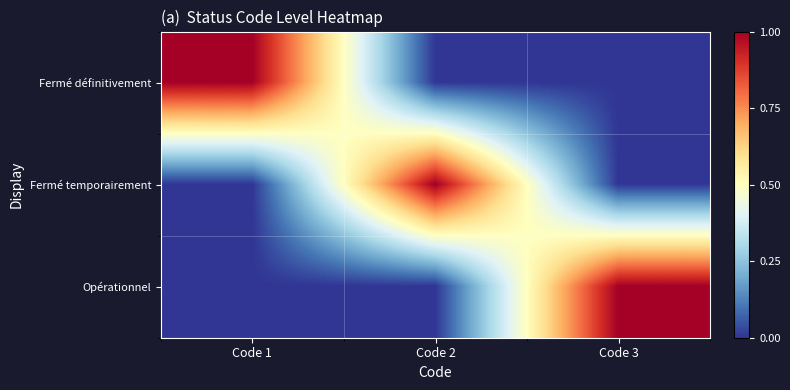

Between Code 1 and Code 3, which is larger?

Code 1